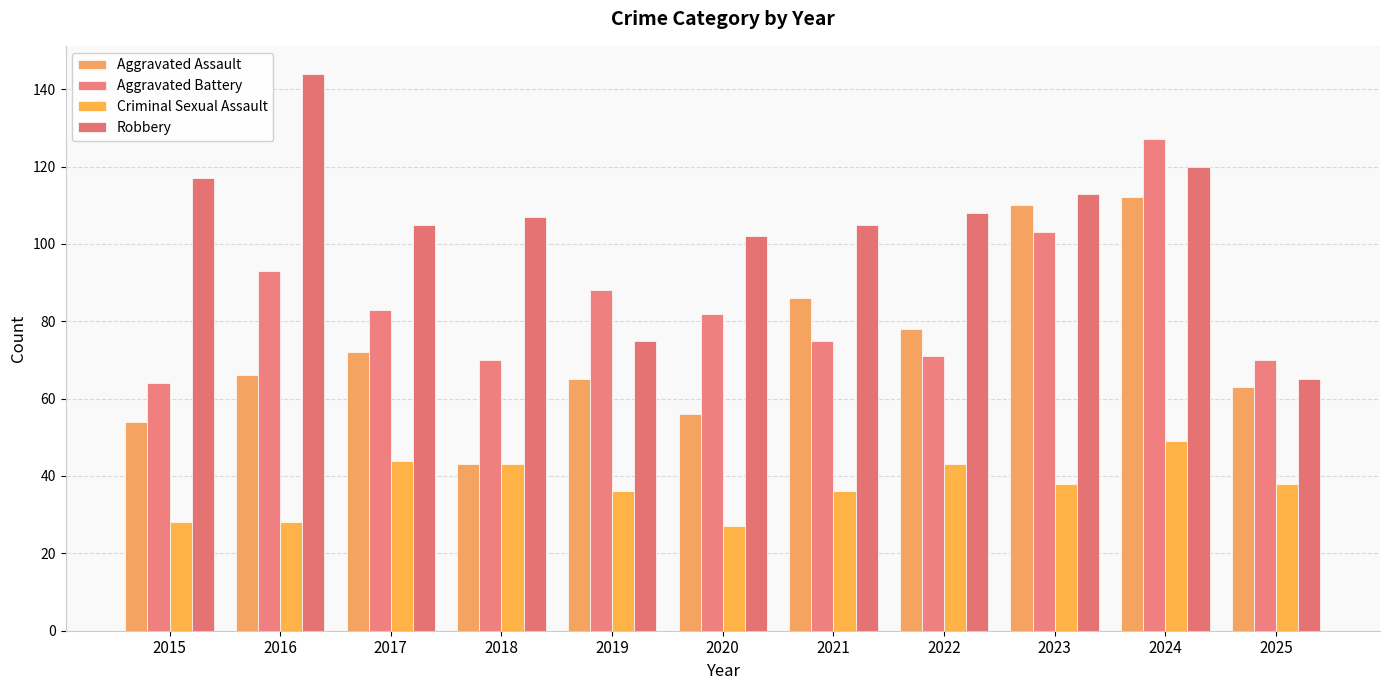

Which series has the widest spread of values?

Robbery